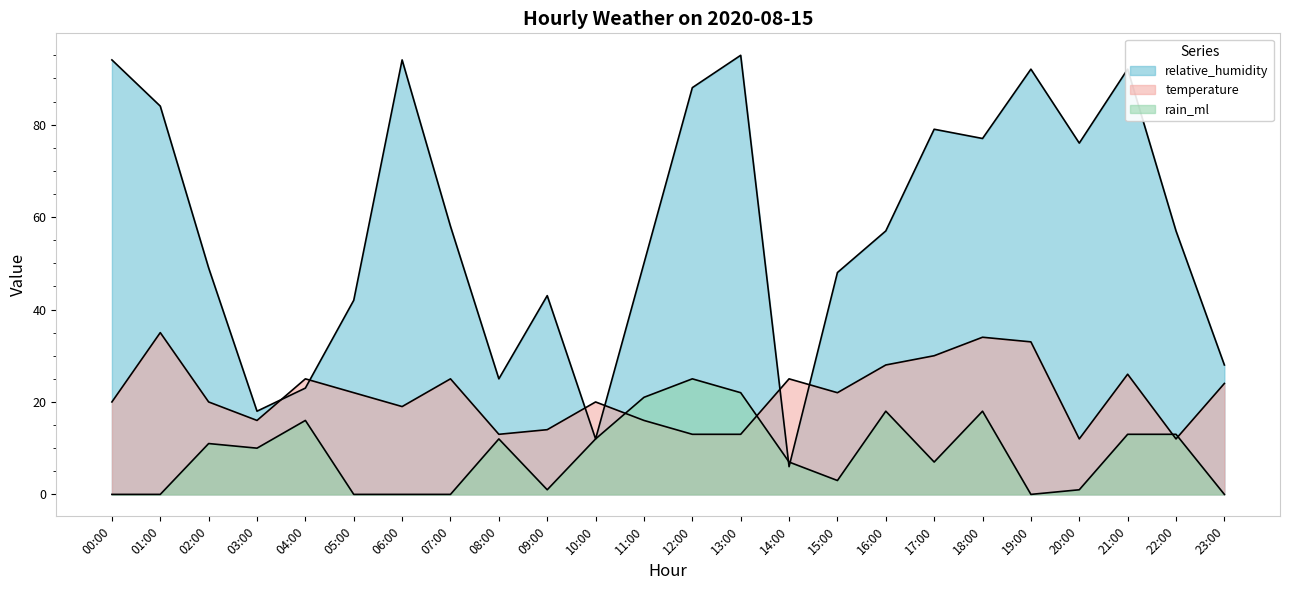

At which label is relative_humidity closest to 50?

11:00